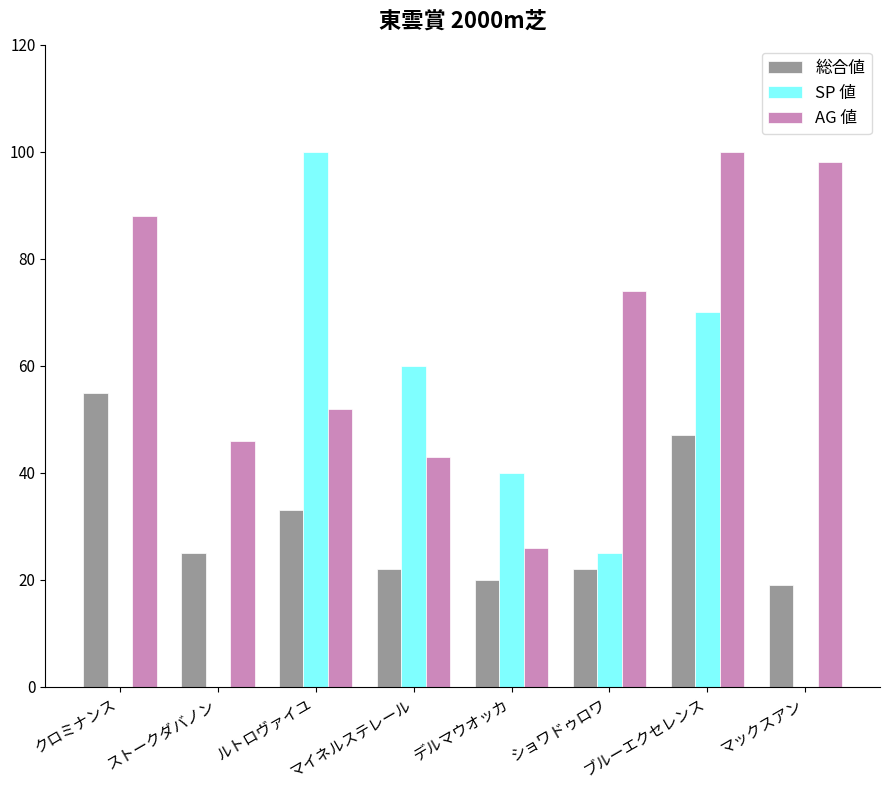

Count the SP 値 values in the range 0 to 70.

7